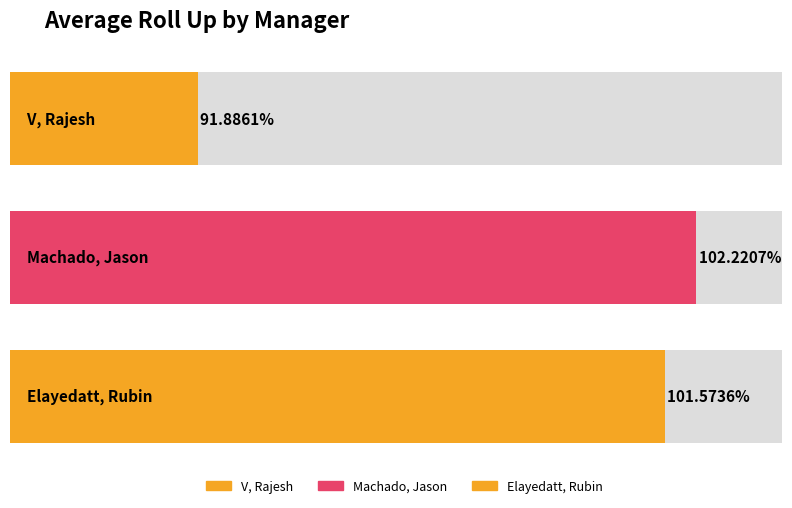

The chart shows a value of 0.9 at V, Rajesh. True or false?

True